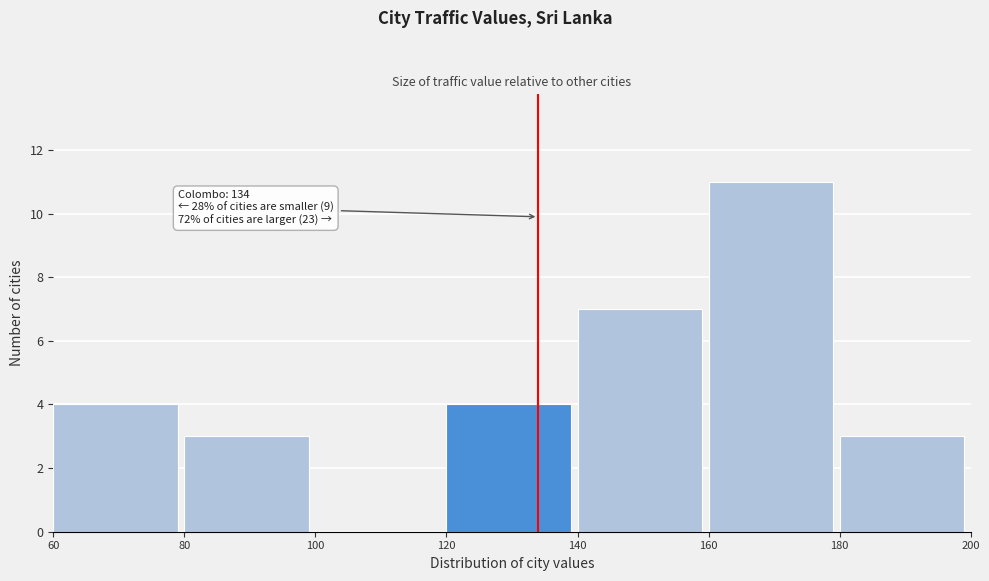

Over which range of the x-axis is the bar tallest?

160 to 180